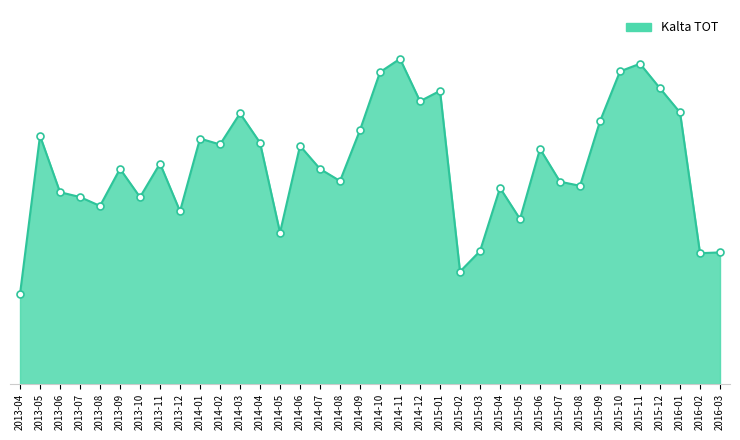

Where is the first local minimum?

2013-08